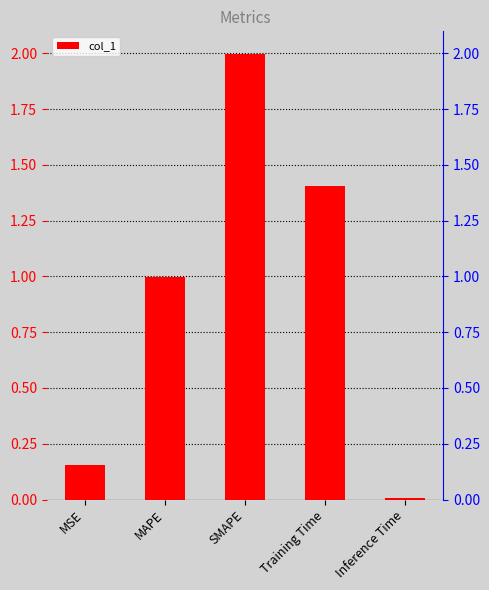

What is the sum of the values at MAPE and Training Time?

2.4